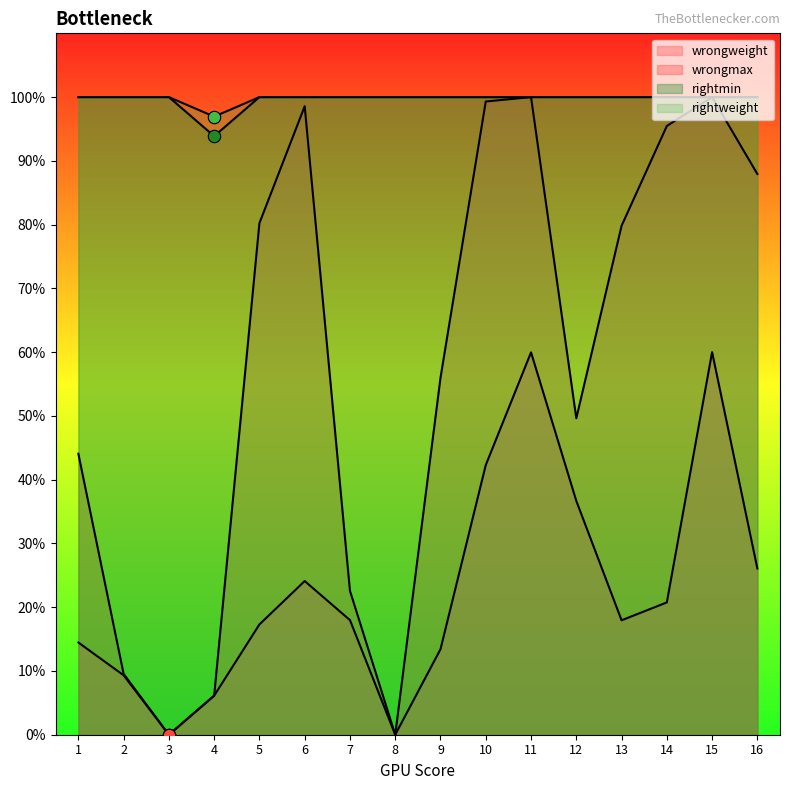

Is the value of rightweight at 3 greater than the value of rightmin at 15?

No